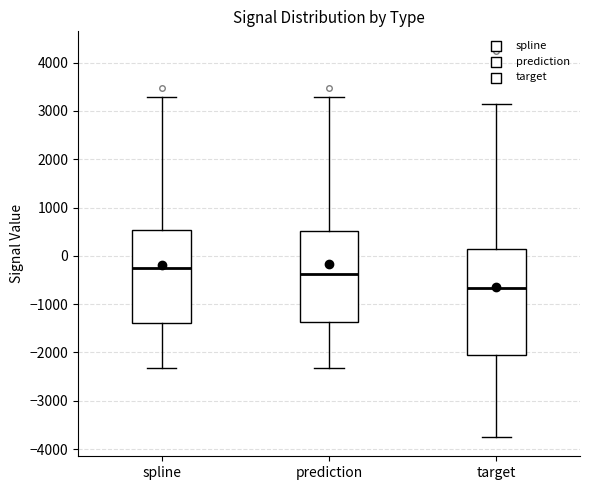

Reading left to right, transcribe this box plot: for each box, give where its median line is, the range the box spans, and where its two whiskers end, as read against the y-axis. The values are not printed on the chart, so give them approximately, as read against the axis.

spline: median -200, box -1400 to 500, whiskers -2300 to 3300
prediction: median -400, box -1400 to 500, whiskers -2300 to 3300
target: median -700, box -2100 to 100, whiskers -3700 to 3100